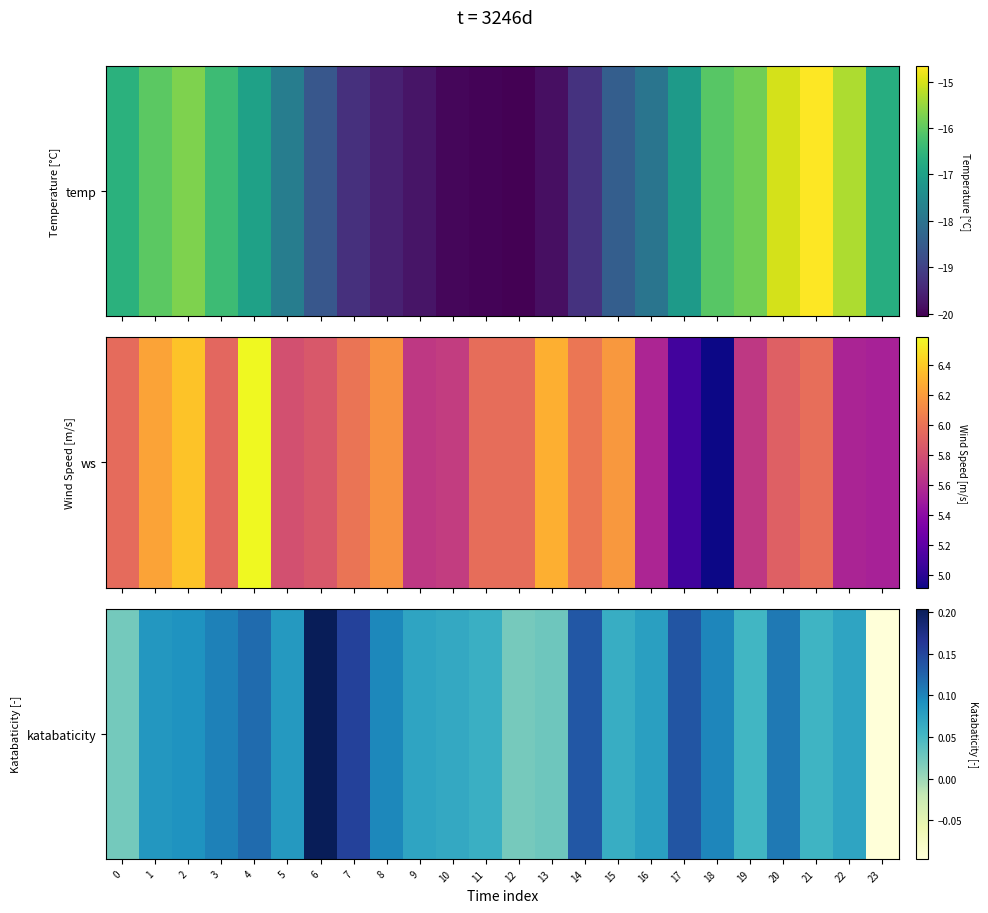

The value at 0 is 0.0. True or false?

True